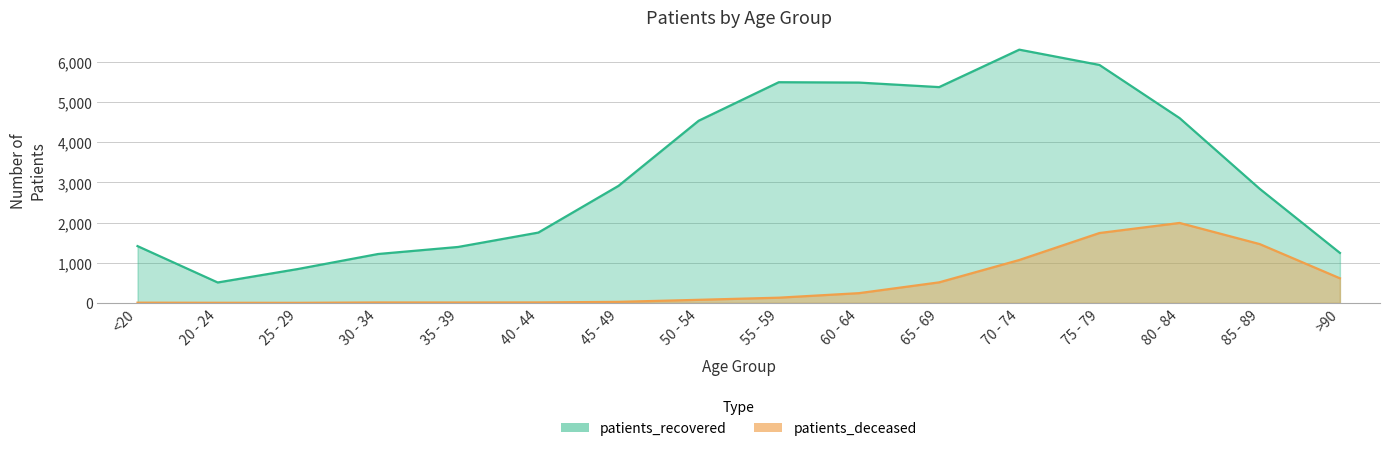

Where is the first local minimum for patients_deceased?

25 - 29